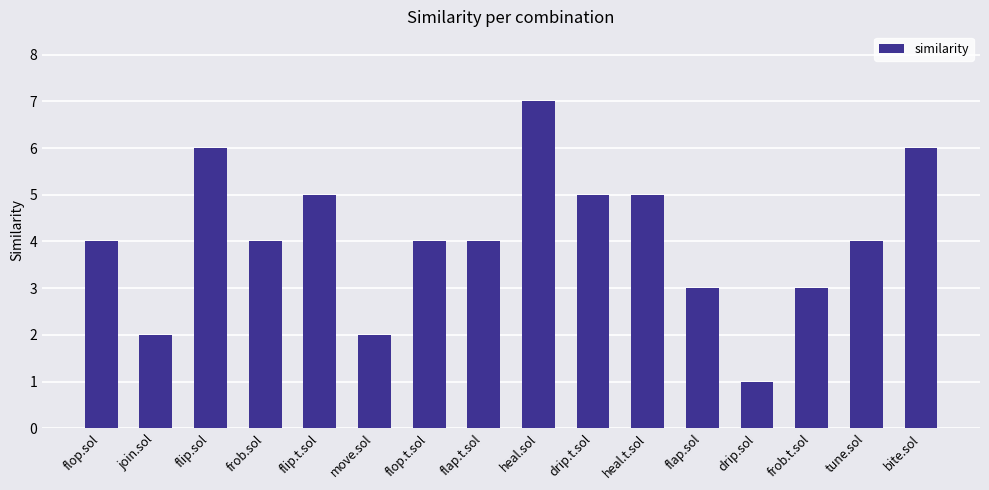

Between flop.sol and join.sol, which is larger?

flop.sol